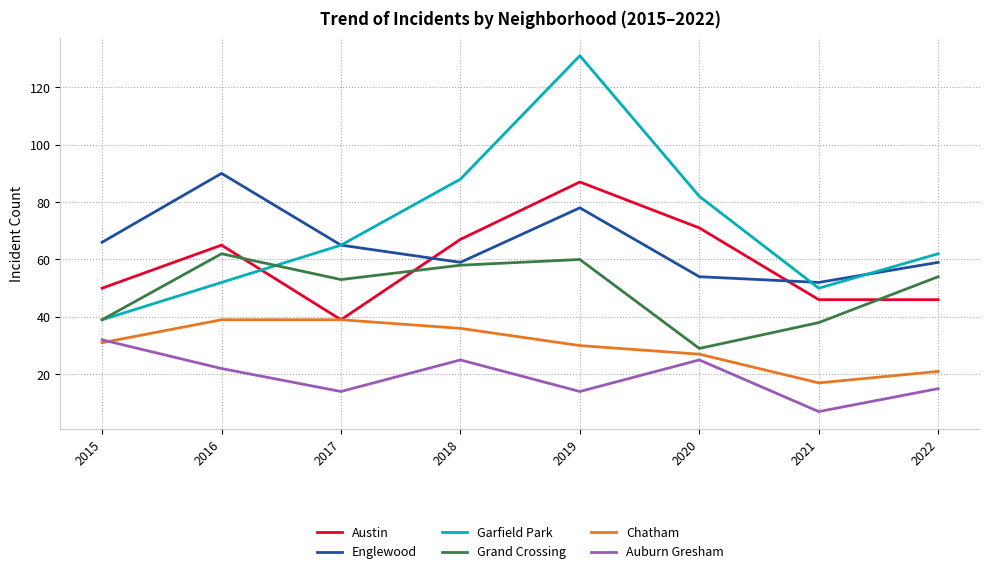

Which series has the widest spread of values?

Garfield Park